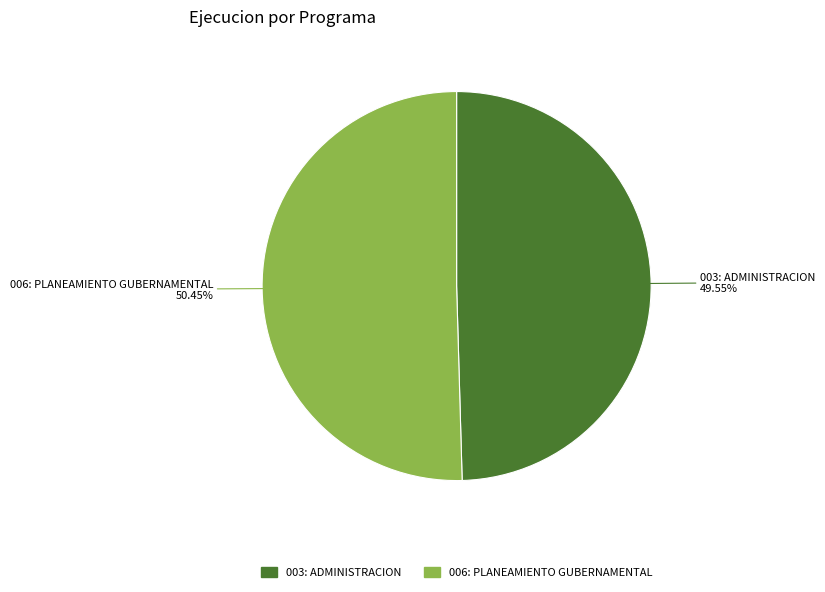

Approximately how many times larger is the value at 003: ADMINISTRACION compared to 006: PLANEAMIENTO GUBERNAMENTAL?

1.0